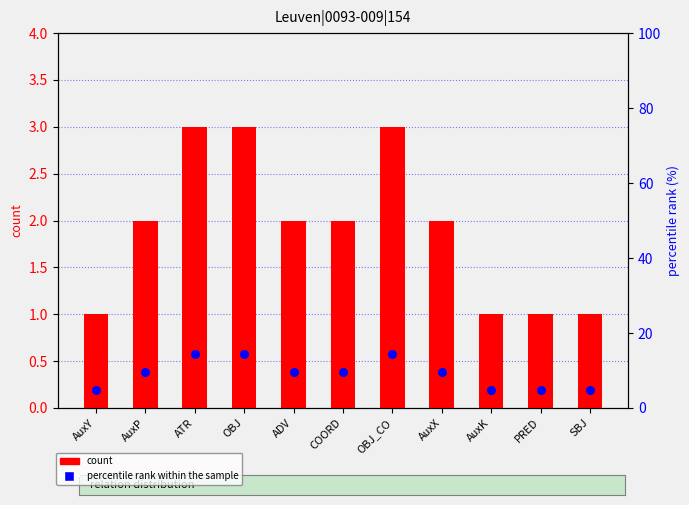

Is the value of percentile rank within the sample at ATR greater than the value of count at AuxK?

Yes